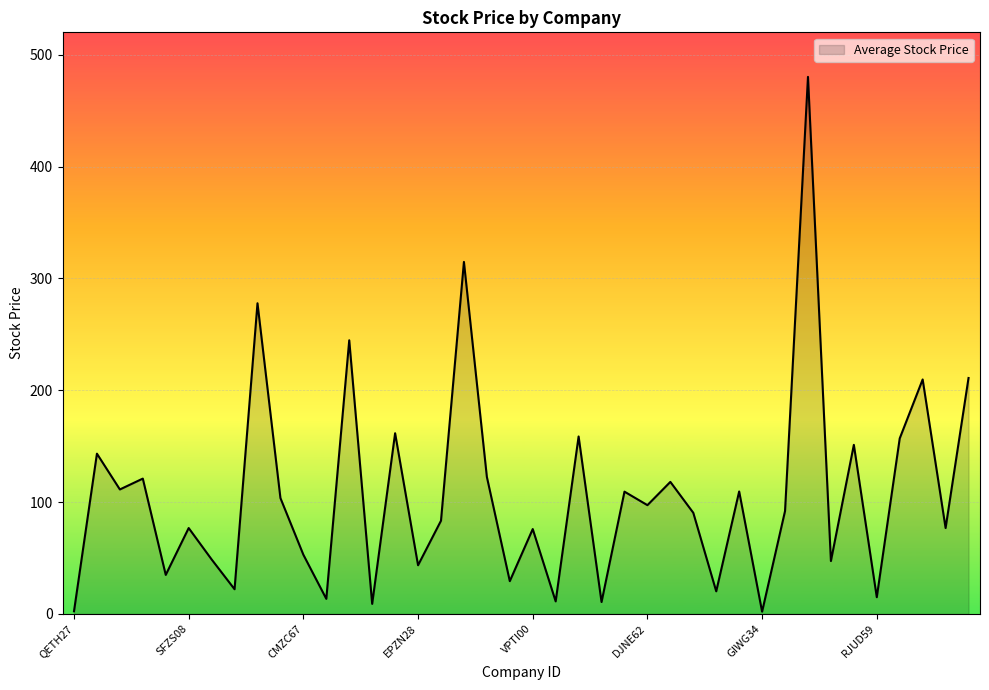

What is the maximum value shown in the chart?

480.2